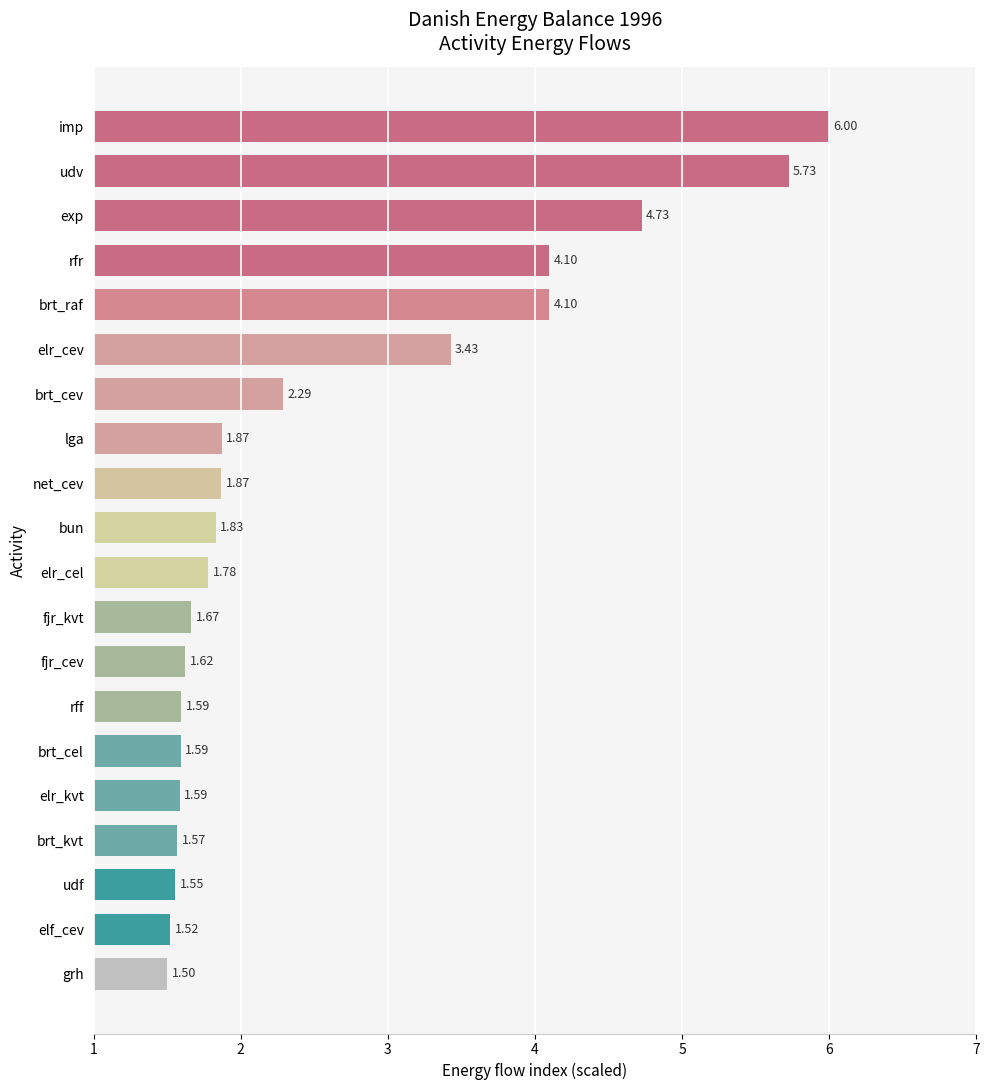

At which label is the value closest to 3?

elr_cev